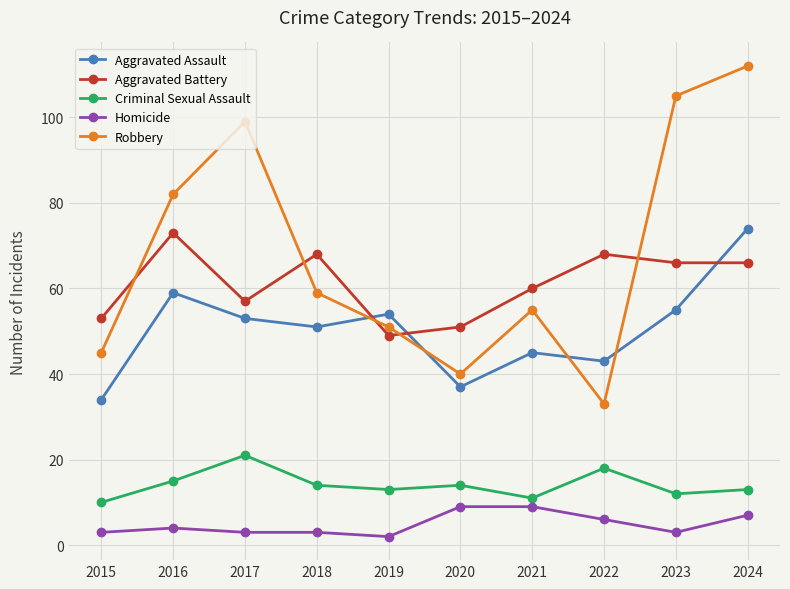

Which series changed the most between 2019 and 2024?

Robbery